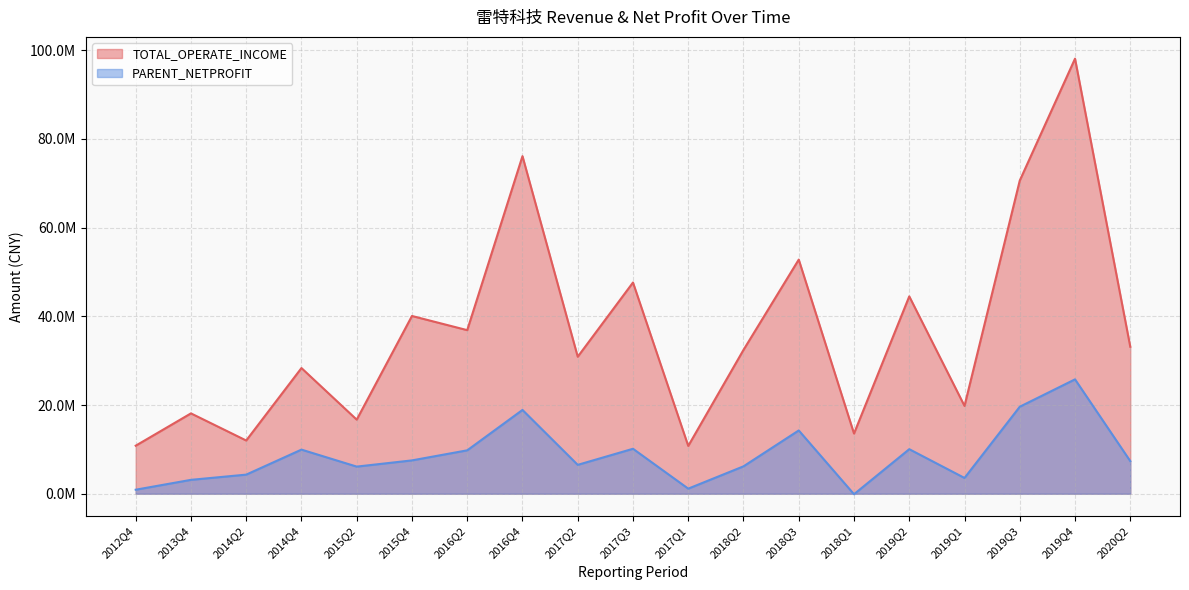

True or false: PARENT_NETPROFIT and TOTAL_OPERATE_INCOME cross at least once.

False